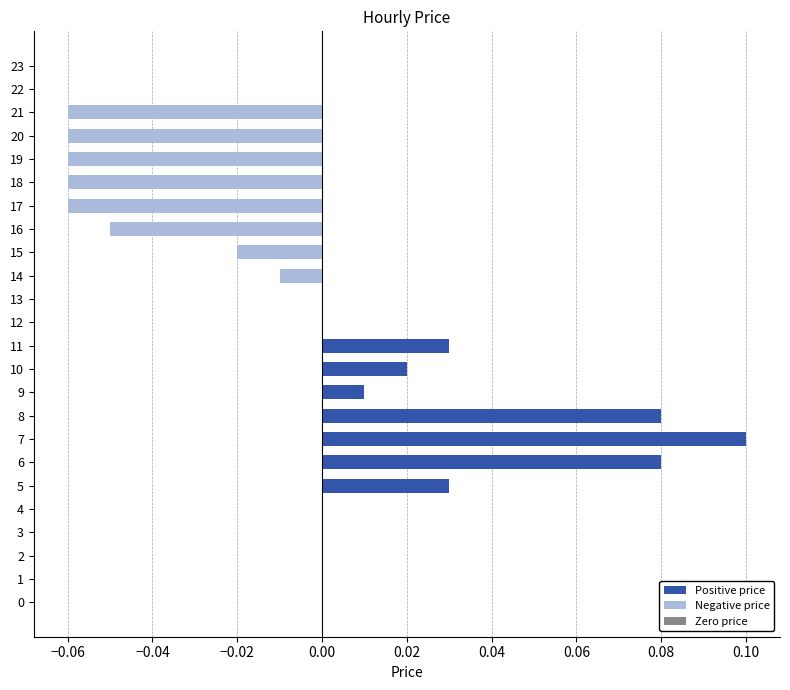

Which category has the highest value across all series?

7